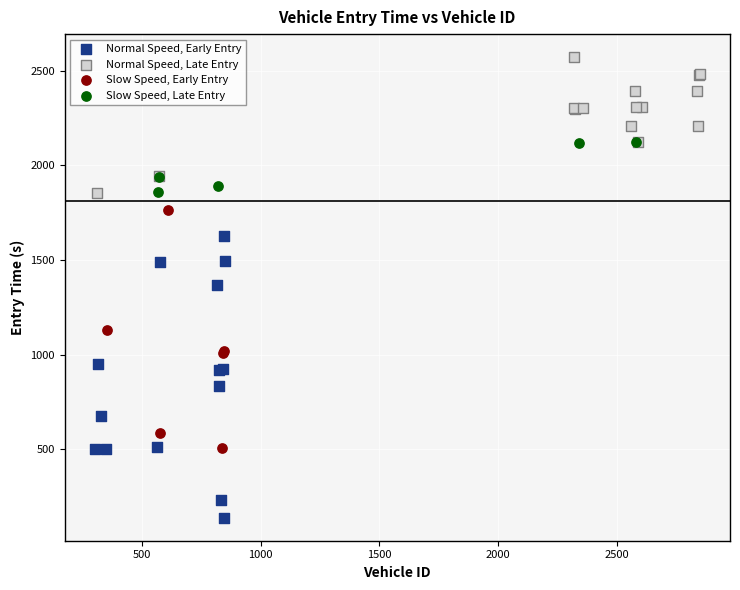

Which series has the widest spread of Y values?

Normal Speed, Early Entry